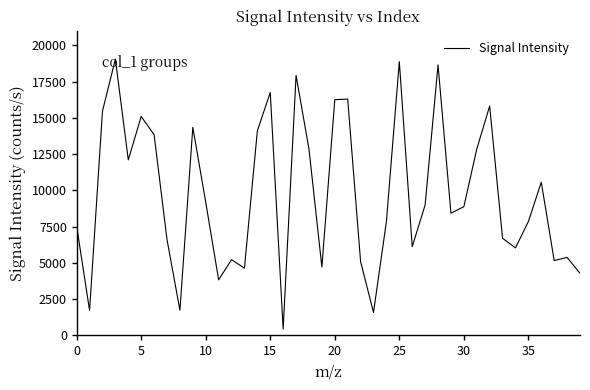

What is the minimum value shown in the chart?

434